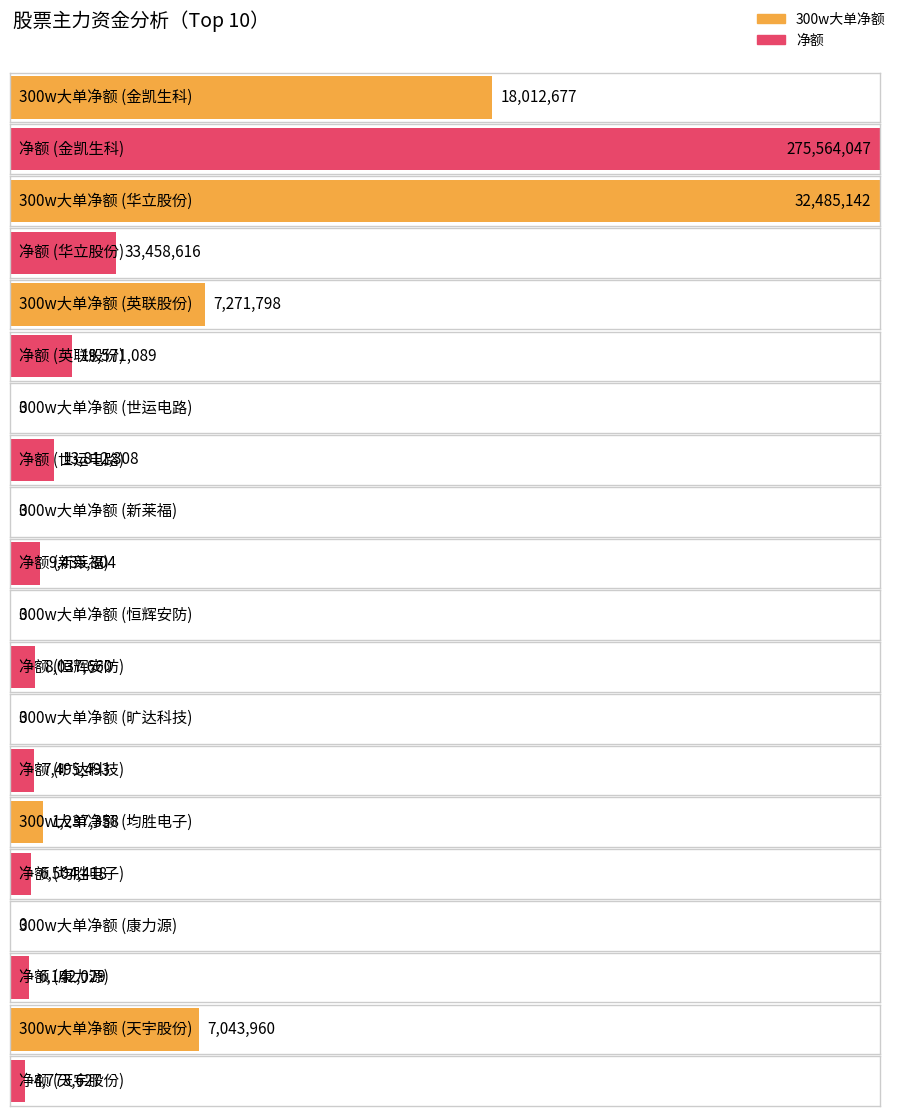

What is the label of the 2nd bar from the right?

康力源